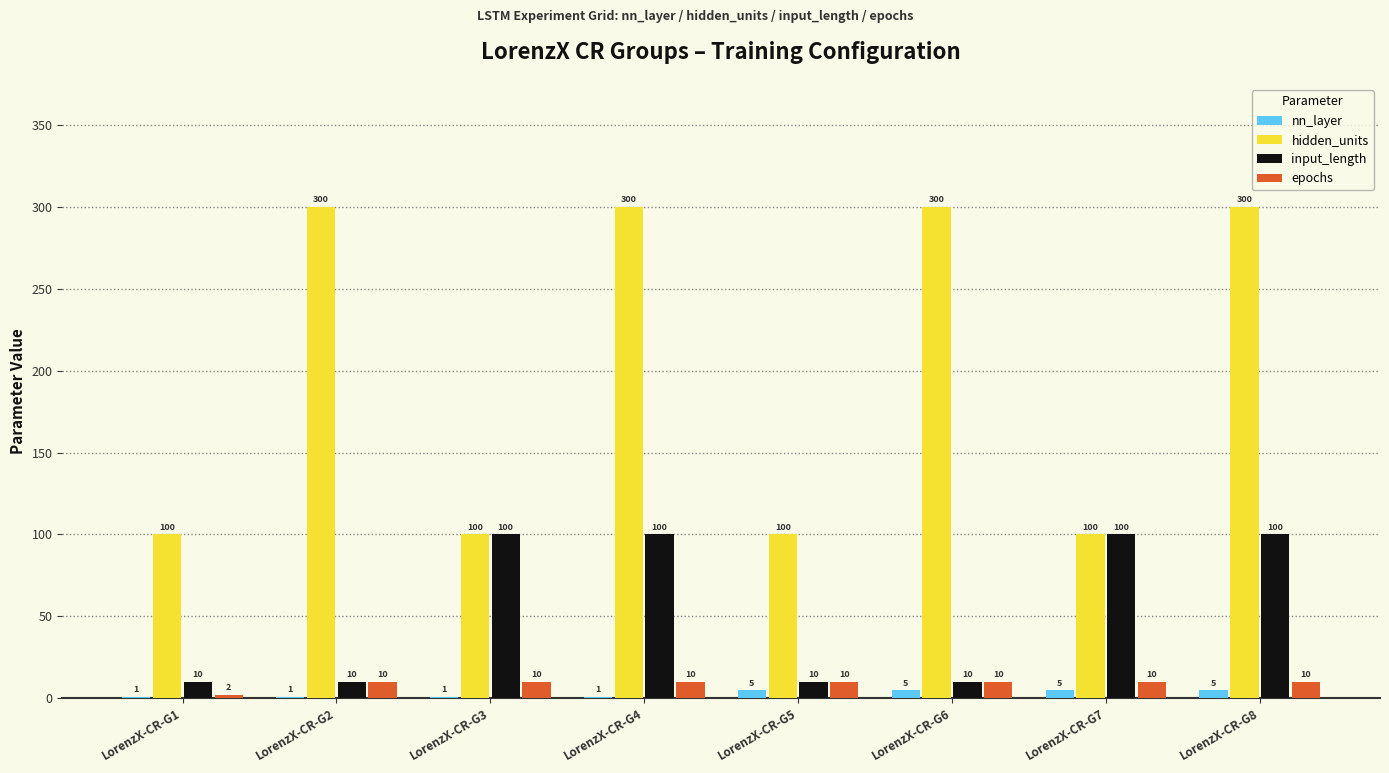

How many data points does each series have?

8